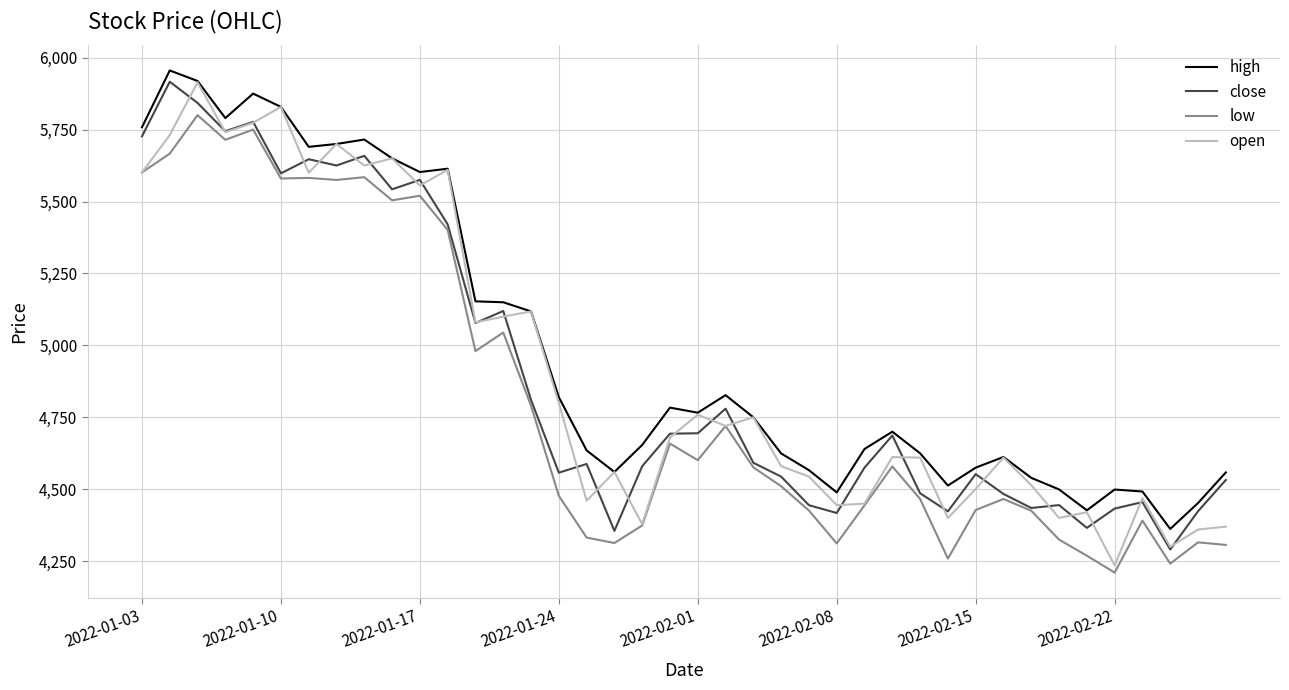

In high, how many points are lower than both neighbors (excluding endpoints)?

9